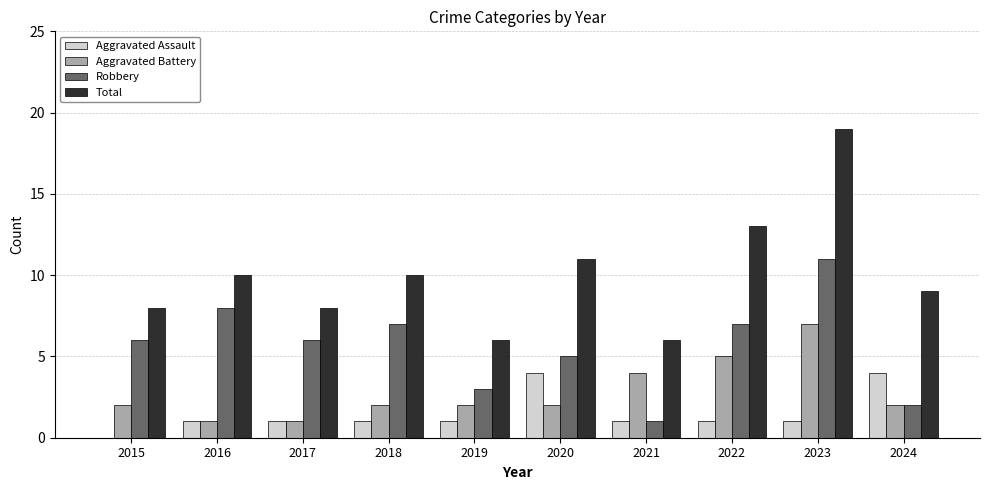

What is the average value of the Aggravated Assault series?

2